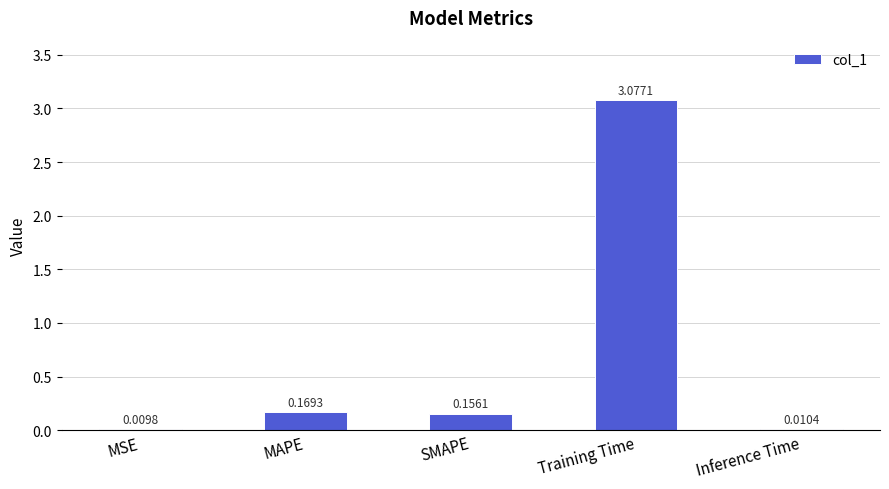

At which category does the chart reach its peak across all series?

Training Time